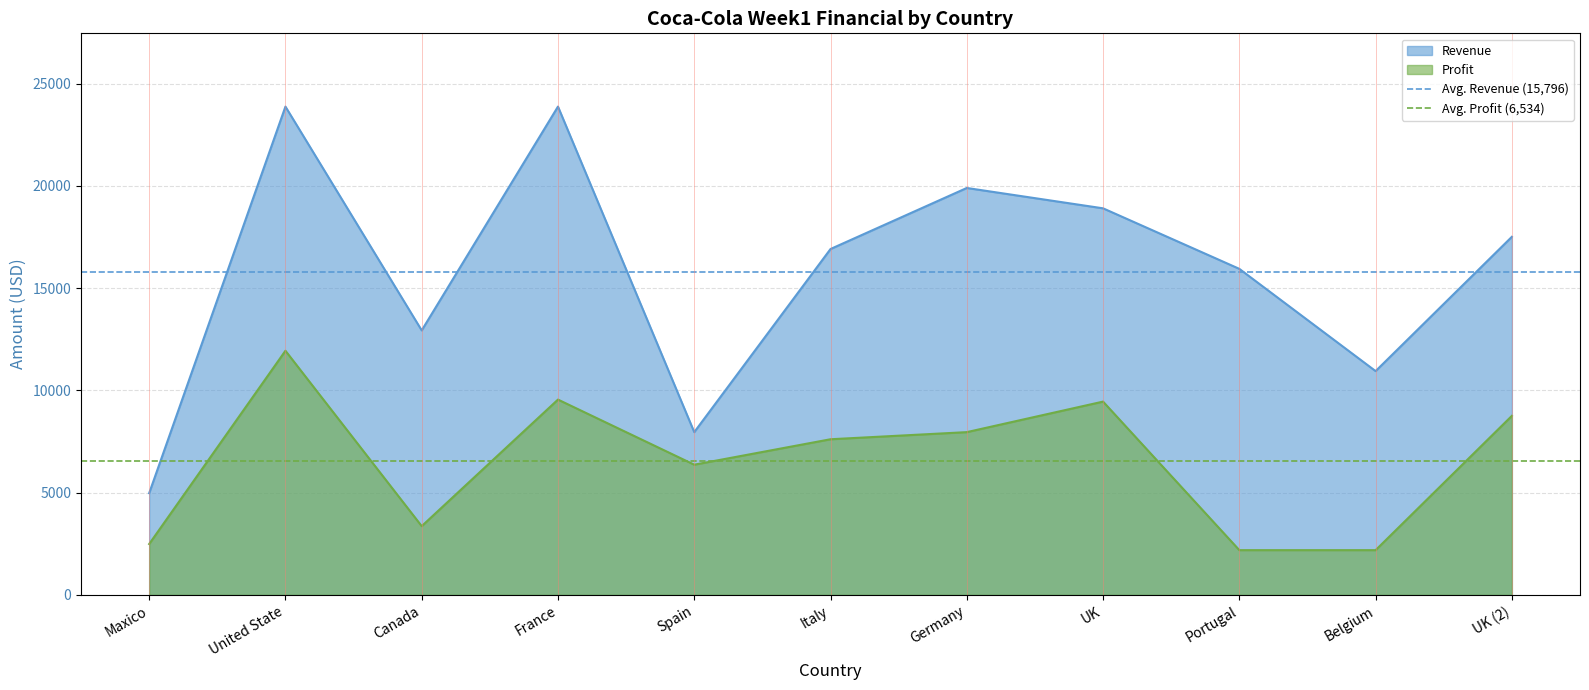

What is the lowest value of the Profit series?

2189